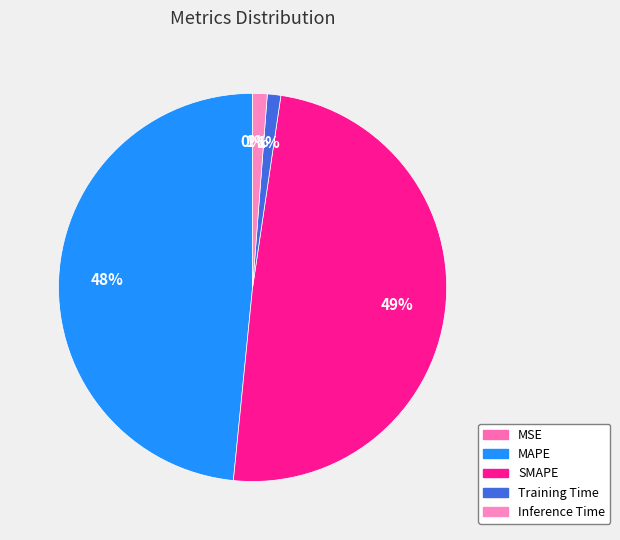

To the nearest percent, what is the difference between the largest and smallest slice percentages?

49%